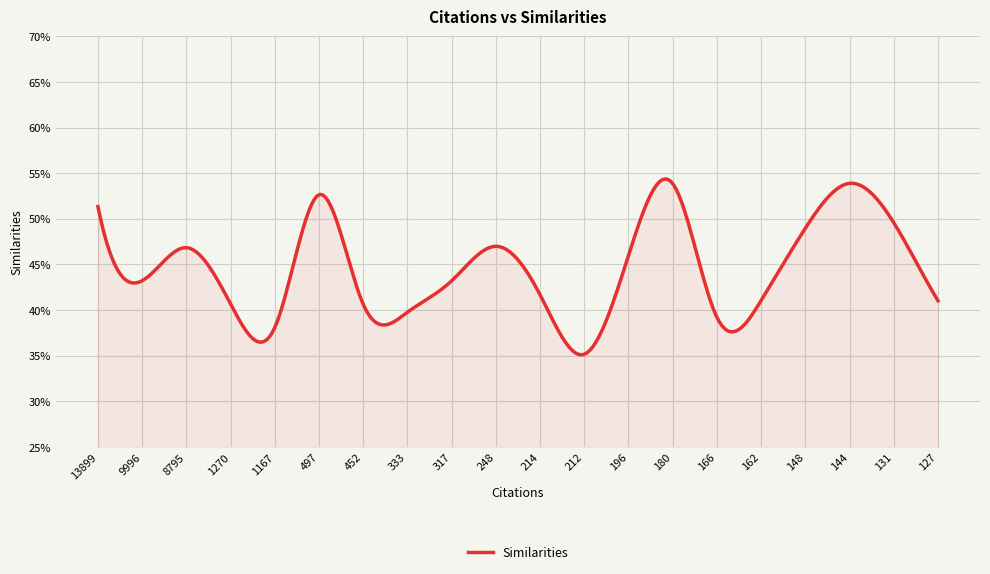

Reading left to right, extract all data points from this chart.

0.5	0.4	0.5	0.4	0.4	0.5	0.4	0.4	0.4	0.5	0.4	0.4	0.5	0.5	0.4	0.4	0.5	0.5	0.5	0.4